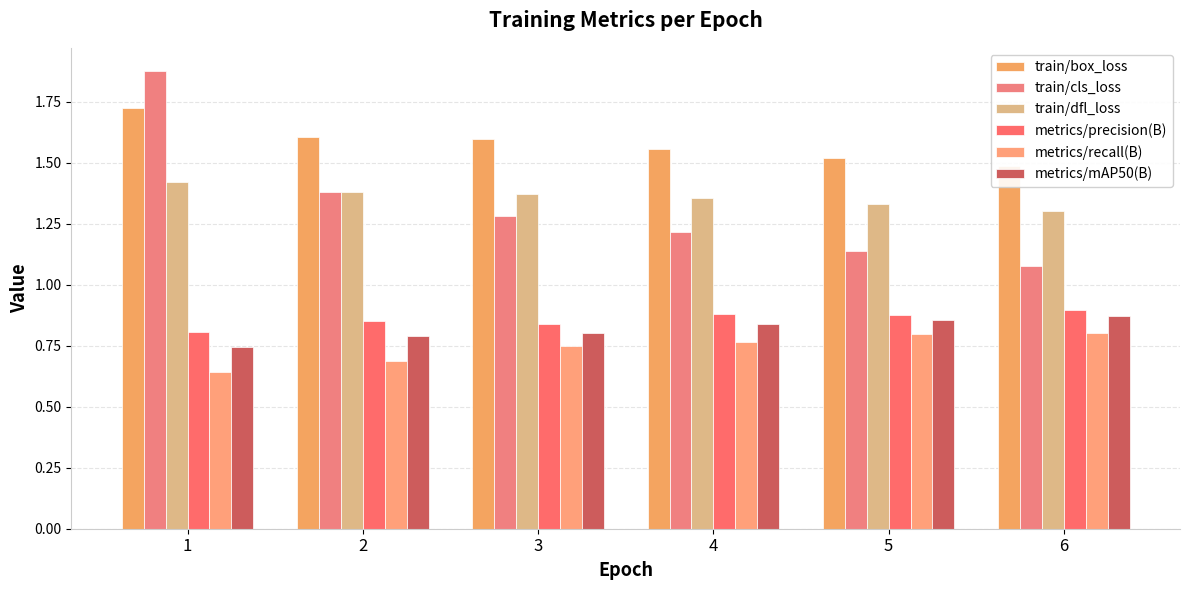

Is it true that train/cls_loss equals 1.3 at 3?

True